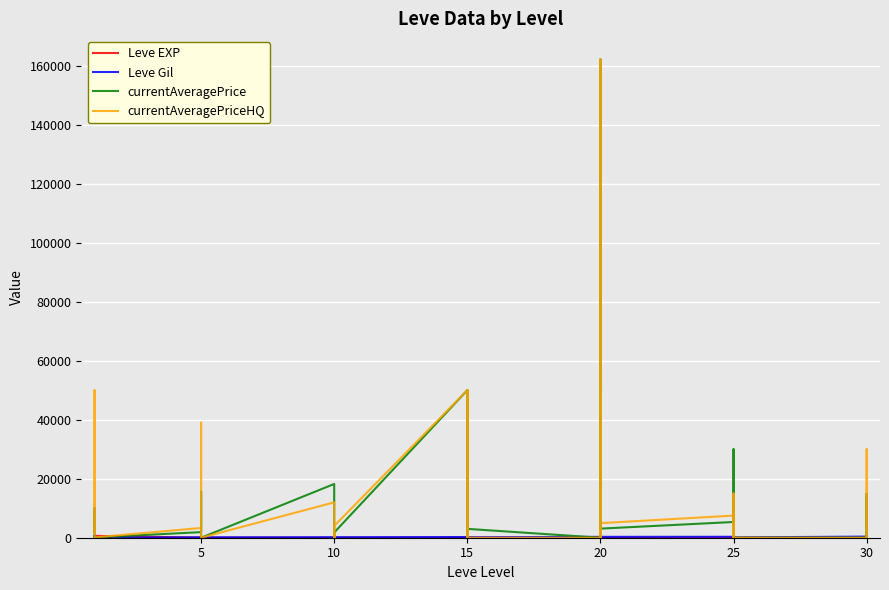

What is the value of the currentAveragePrice point at the 10th from the left?

1821